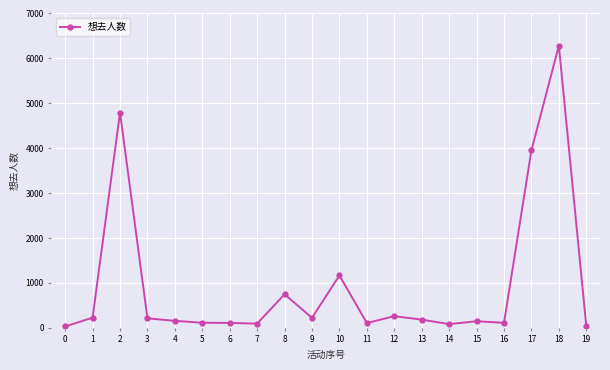

What is the sum of all values?

19031